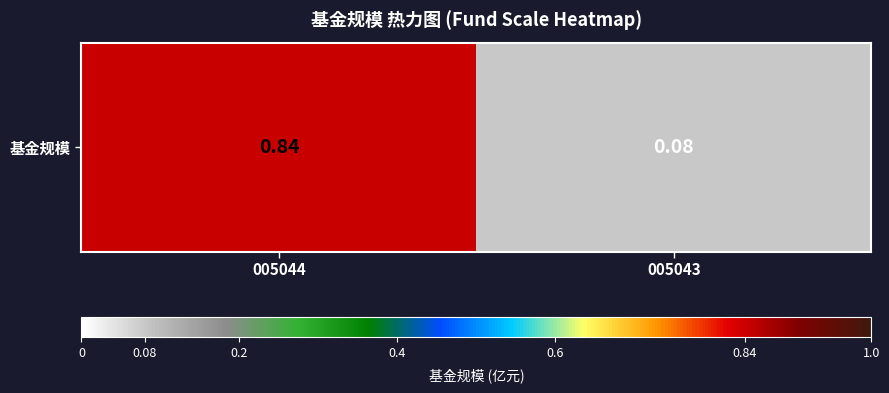

Where is the data nearest to the value 0?

005043